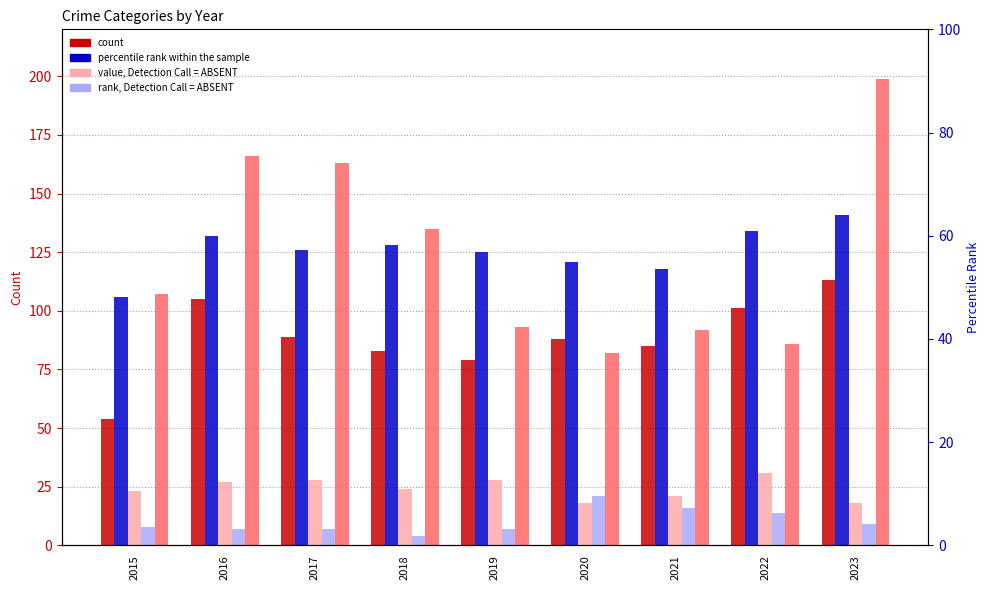

The value of Homicide at 2023 is 16. True or false?

False